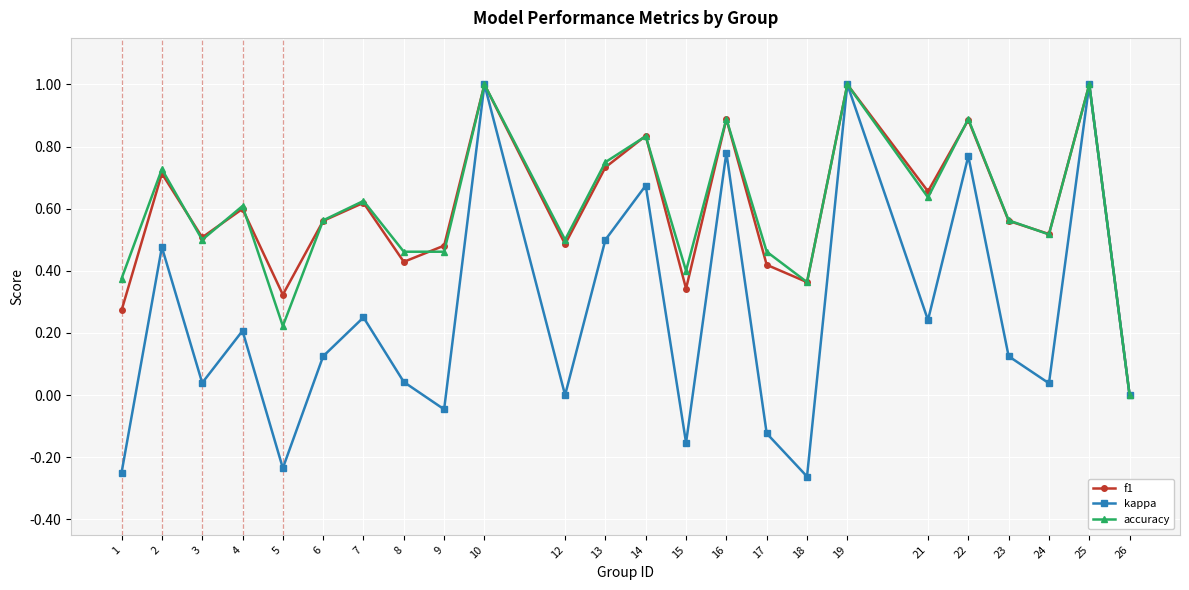

What is the value of the kappa point at the 23rd from the left?

1.0